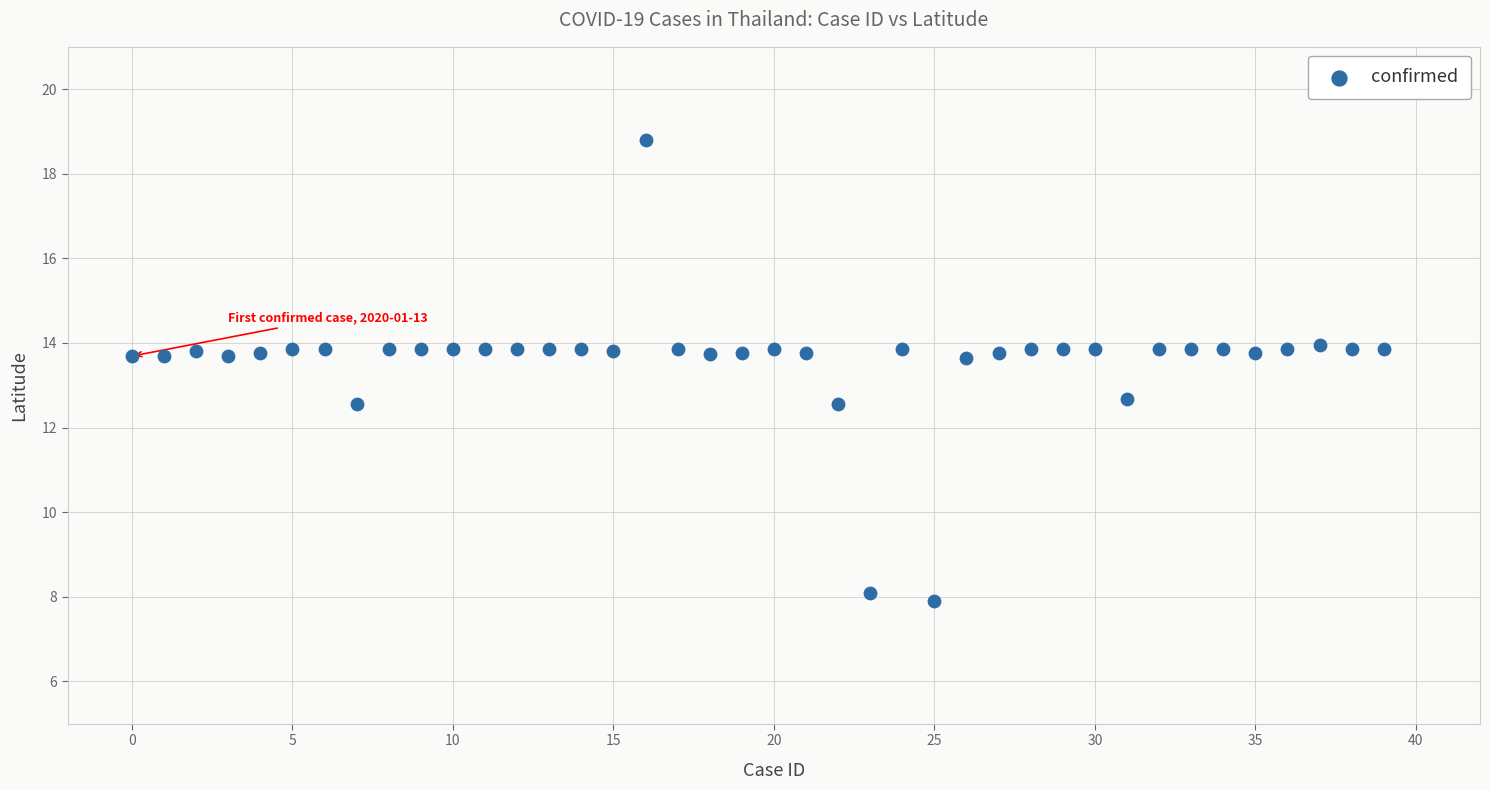

What is the range of Y values (max minus min)?

10.9